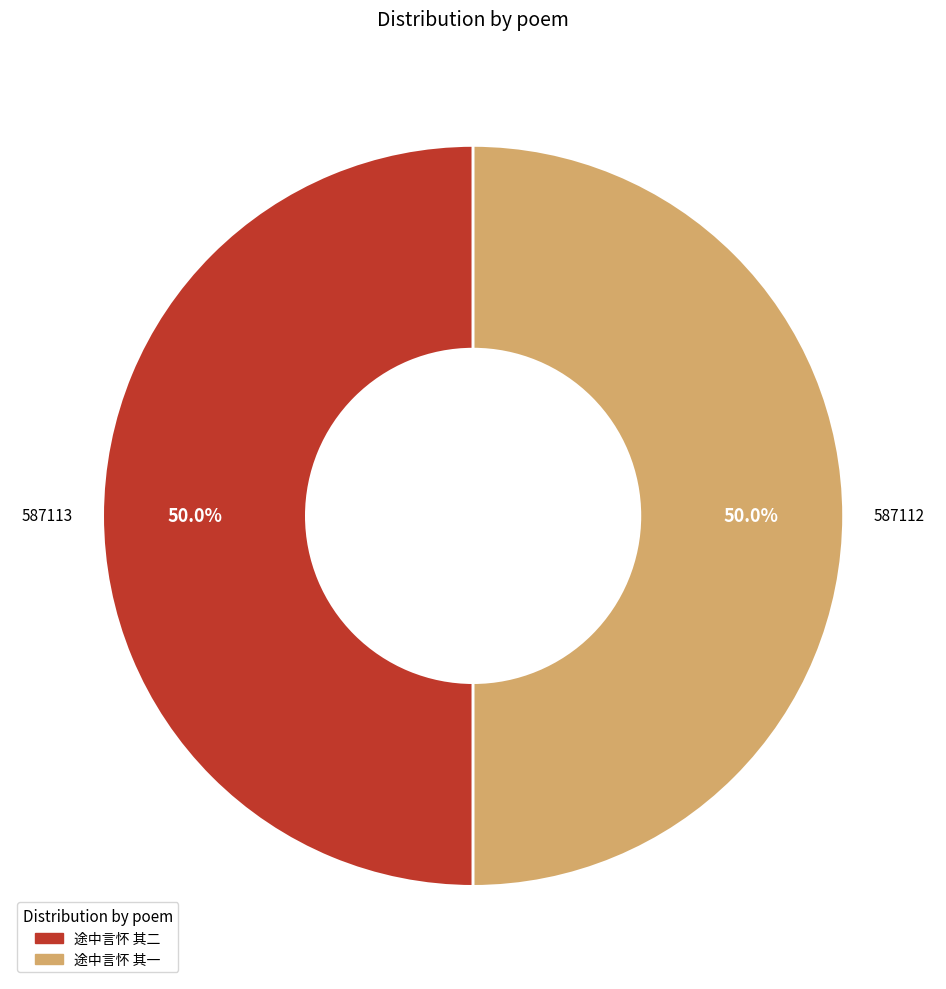

Approximately how many times larger is the value at 途中言怀 其一 compared to 途中言怀 其二?

1.0